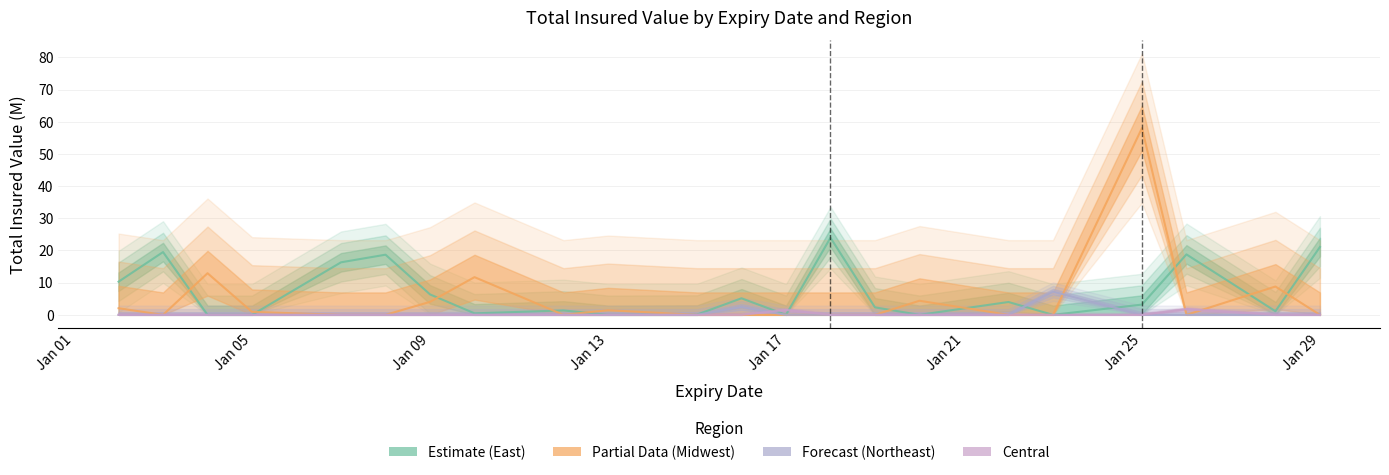

True or false: Central has more than 0 points higher than both neighbors.

True